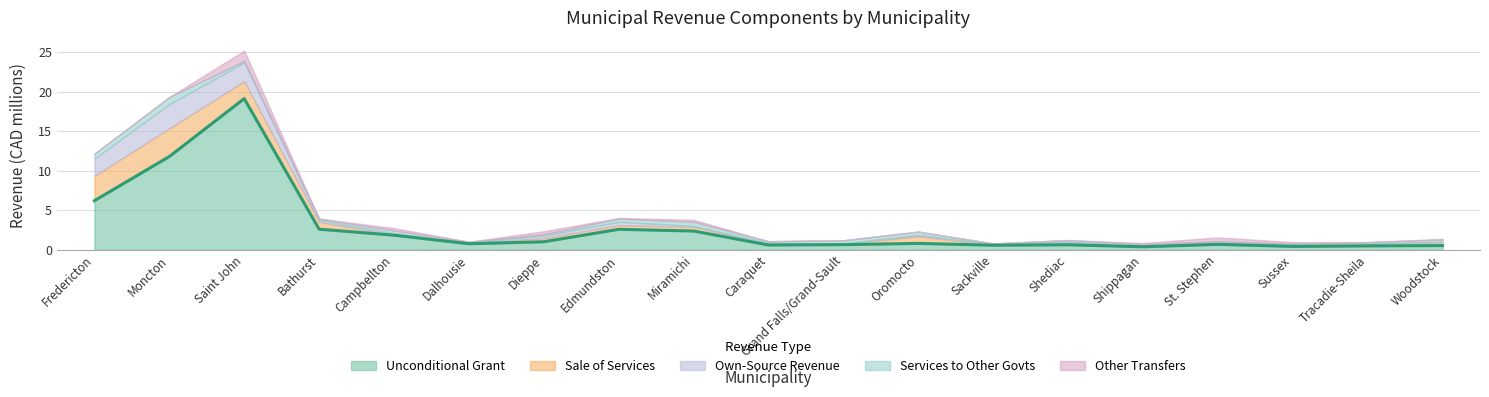

What is the change in value from Fredericton to Woodstock?

-5.7